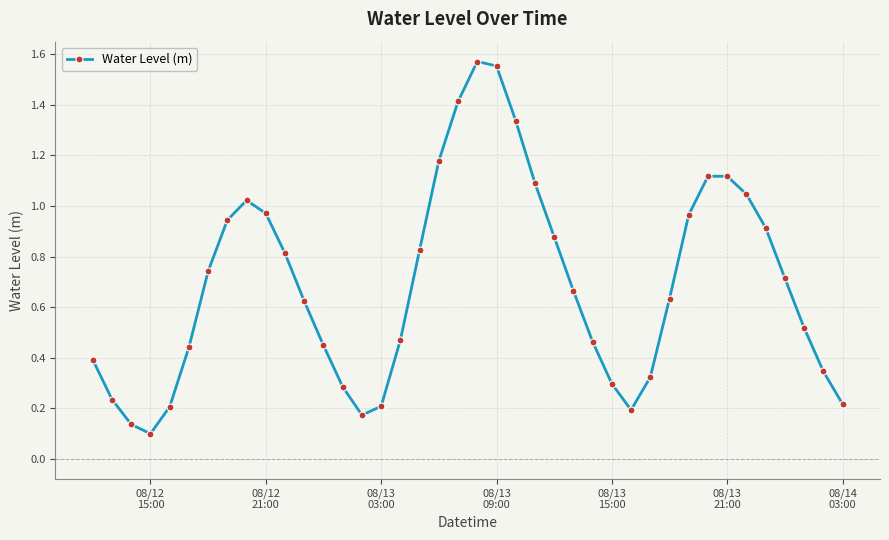

What is the difference between the second highest and minimum values?

1.5